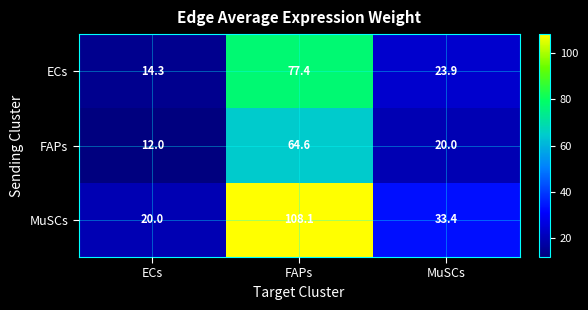

List the series in order of their overall mean, highest first.

MuSCs, ECs, FAPs